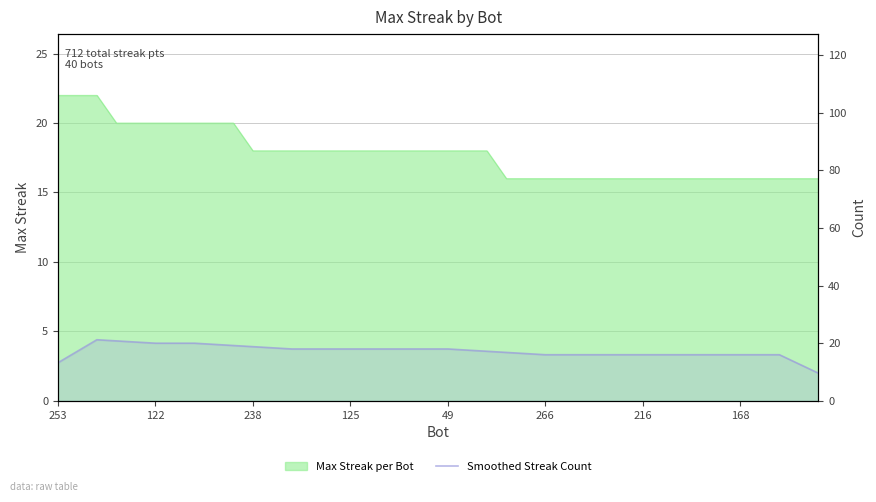

Between 19 and 22, which is larger?

19